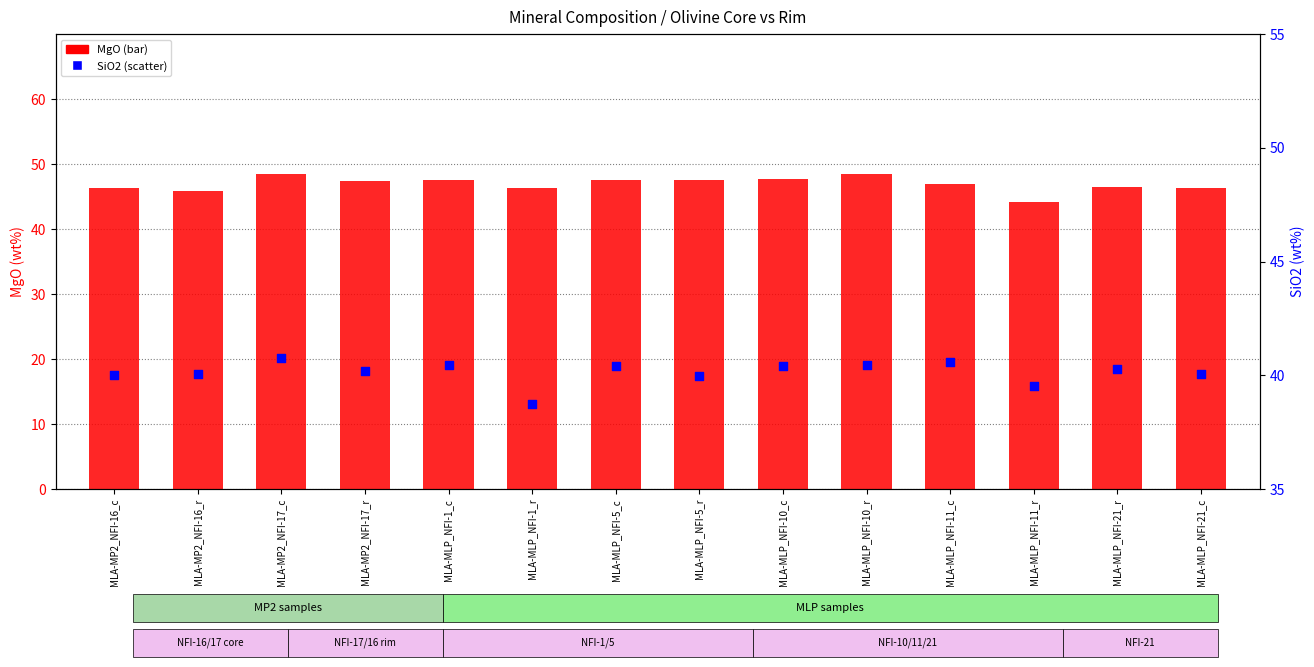

Which series has the widest spread of Y values?

MgO